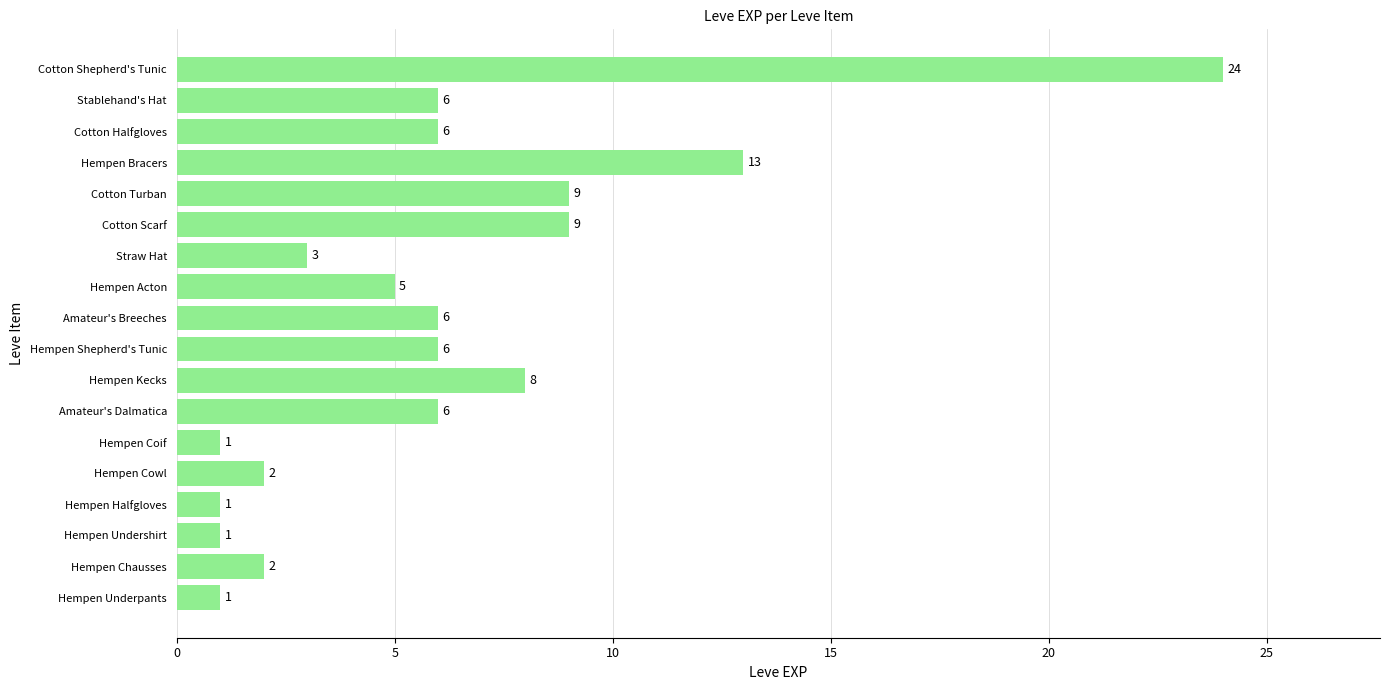

Between Cotton Turban and Hempen Kecks, which is larger?

Cotton Turban